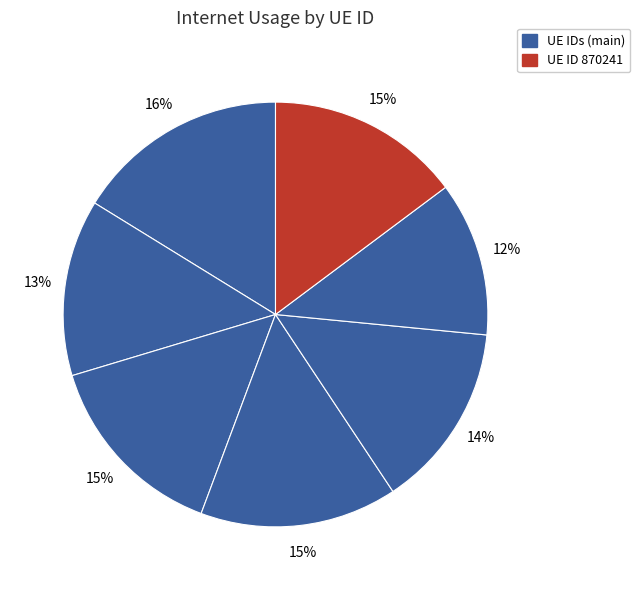

Count the number of slices in the pie.

7